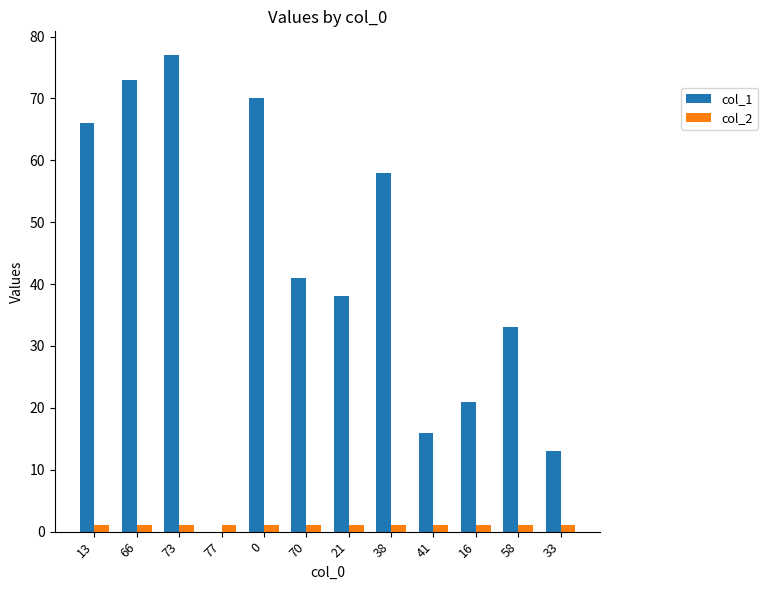

The value of col_1 at 70 is 60. True or false?

False